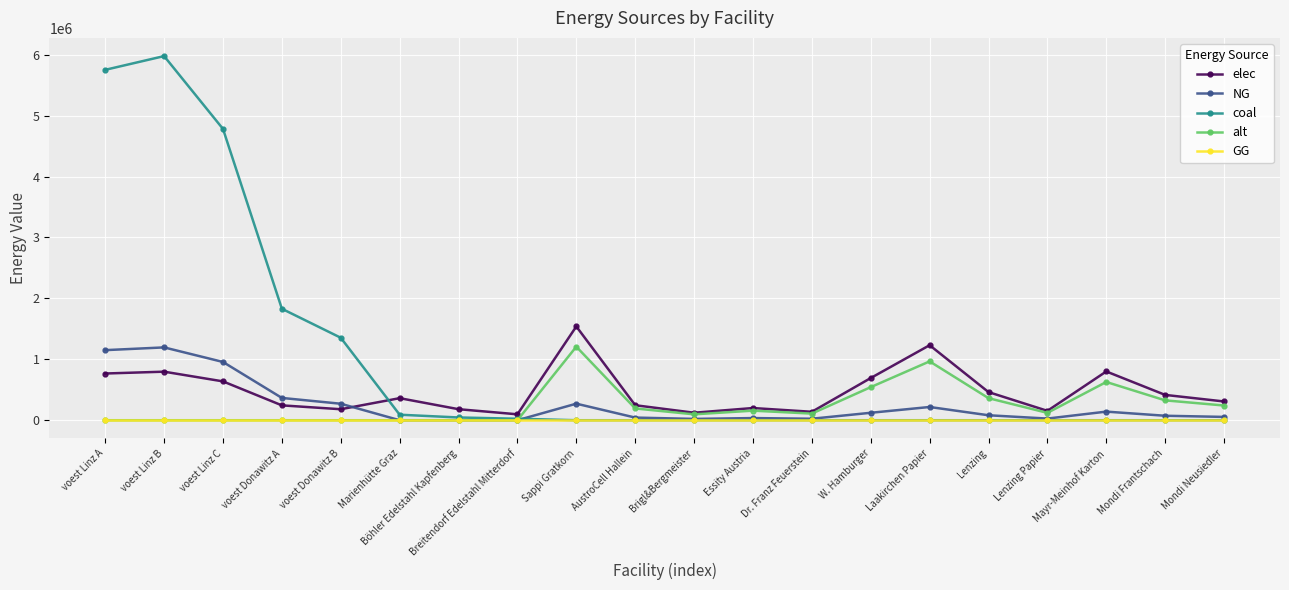

What is the sum of all coal values?

19856371.7